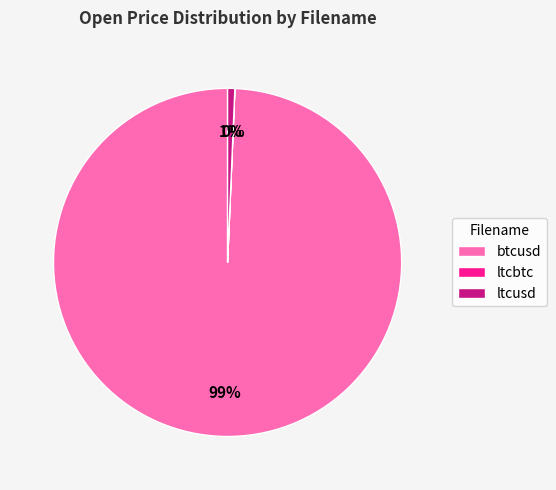

Which category has the biggest portion of the pie?

btcusd